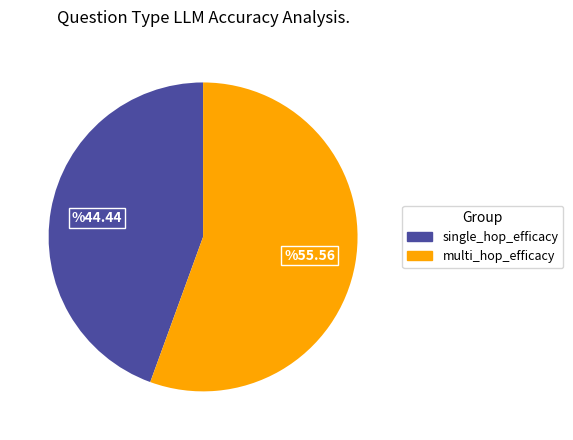

Which category has the smallest portion of the pie?

single_hop_efficacy